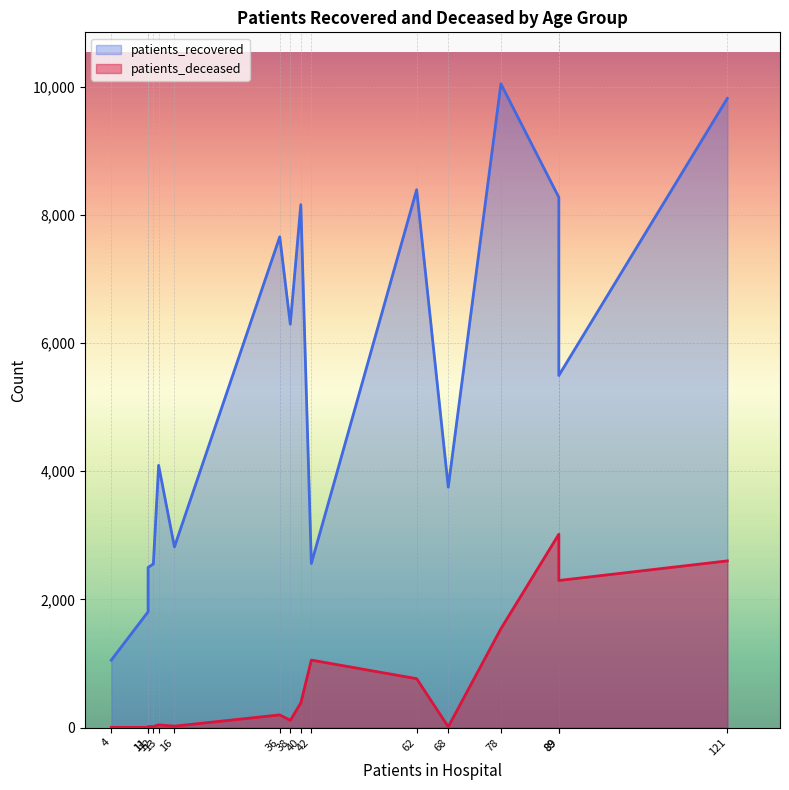

What is the greatest value displayed?

10045